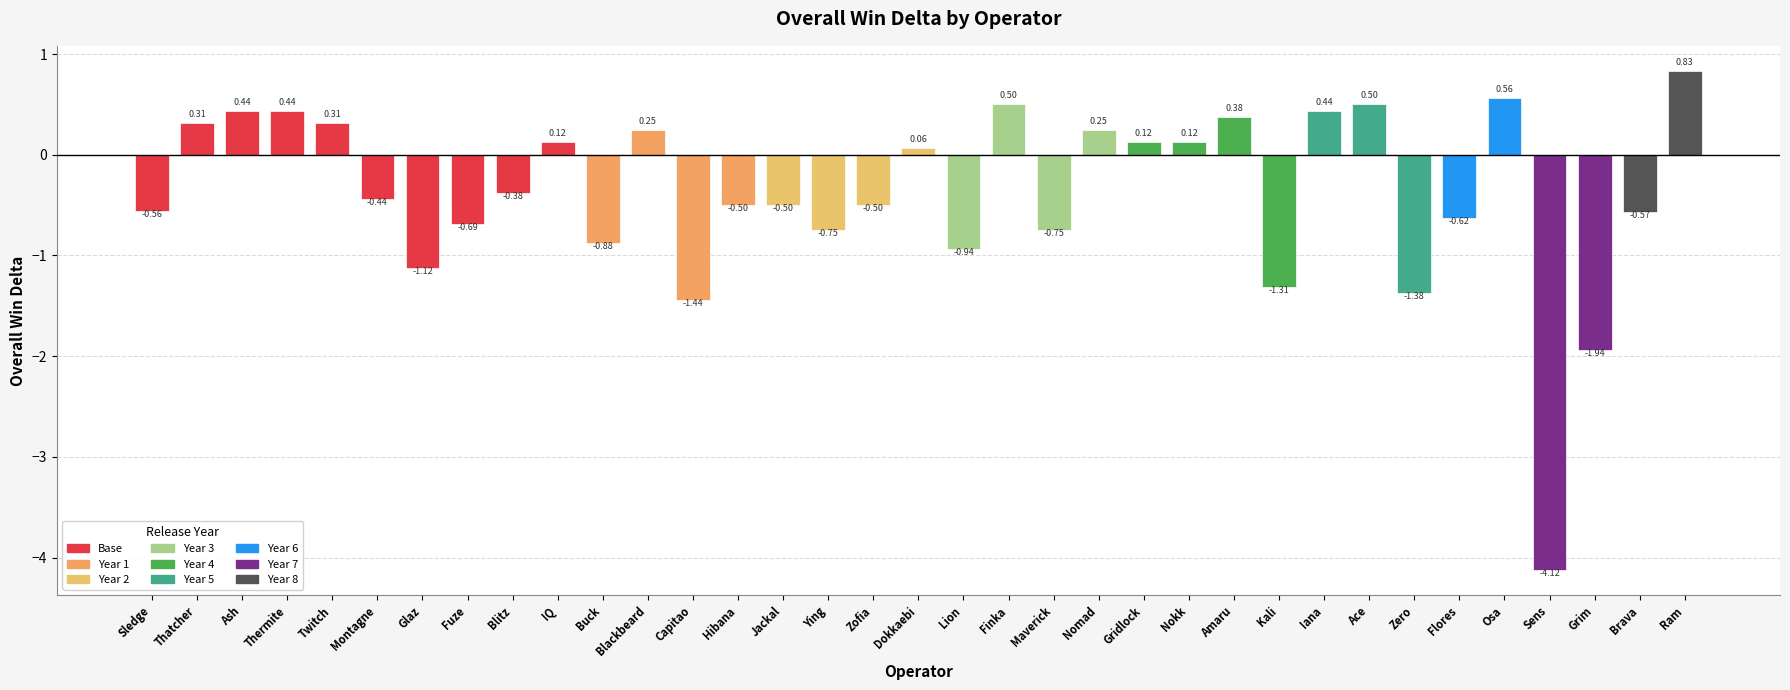

What is the difference between the maximum and second lowest values?

2.8